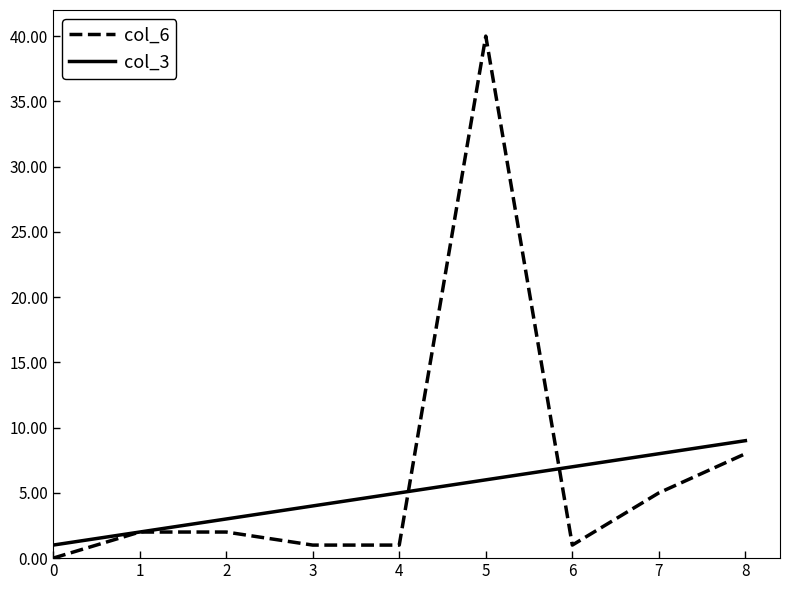

What is the average value of the col_3 series?

5